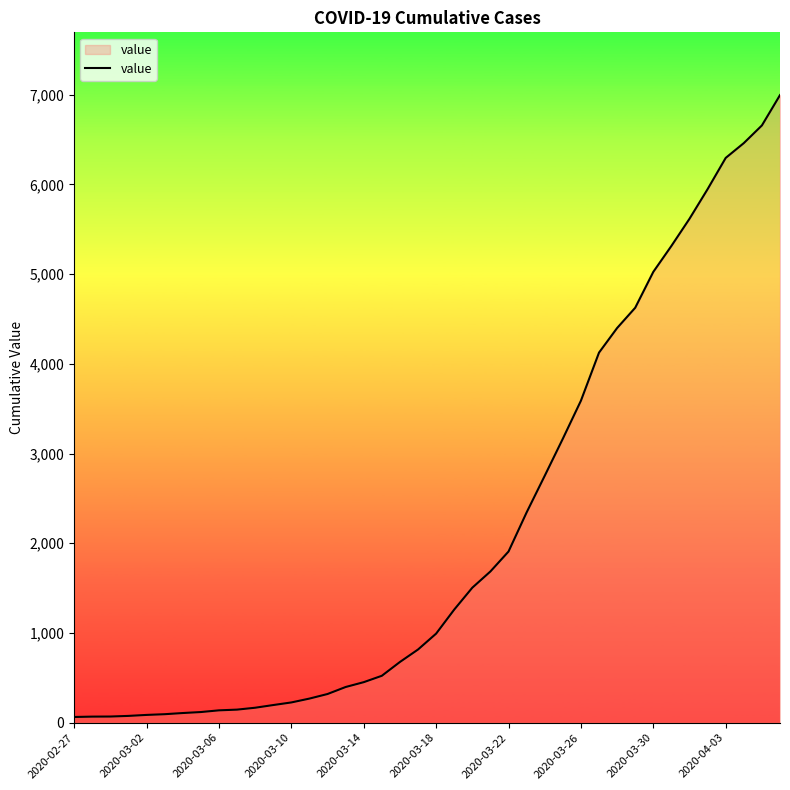

What is the greatest value displayed?

6995